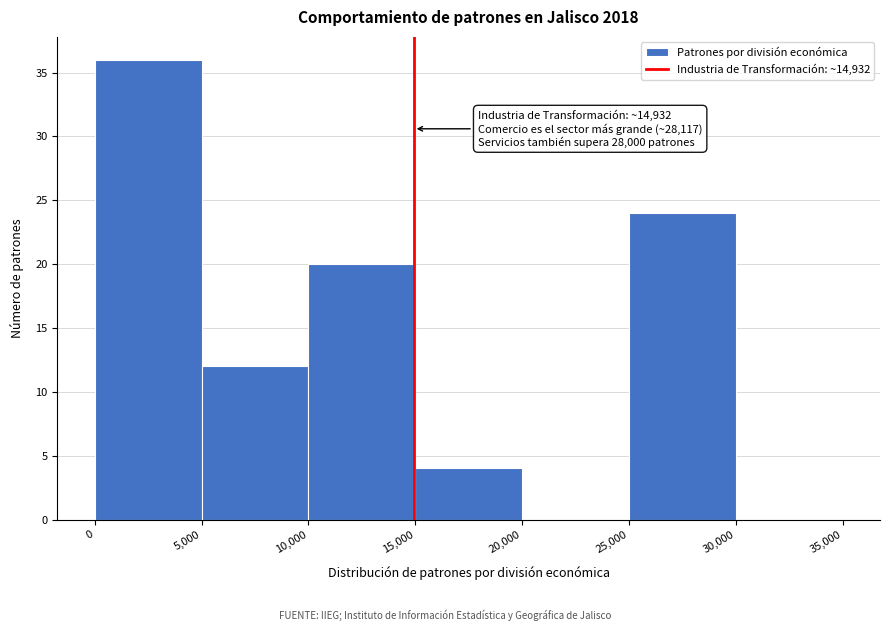

Which range on the x-axis has the tallest bar?

0 to 5,000